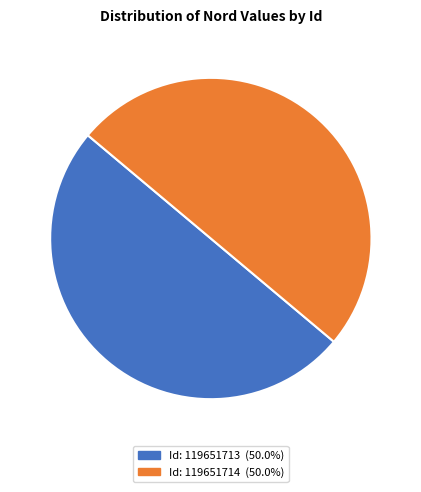

How many slices are in this pie chart?

2